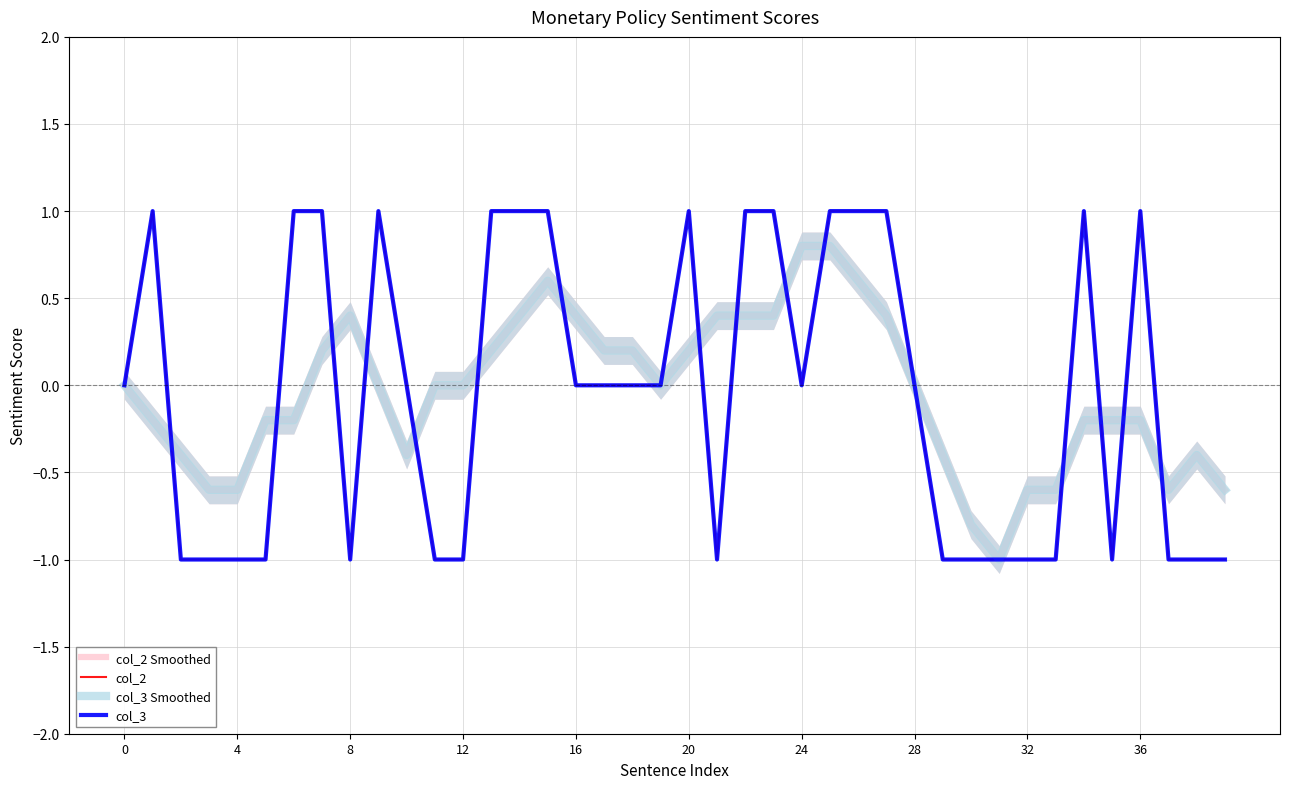

What are all the series names shown in the legend?

col_2 Smoothed, col_2, col_3 Smoothed, col_3